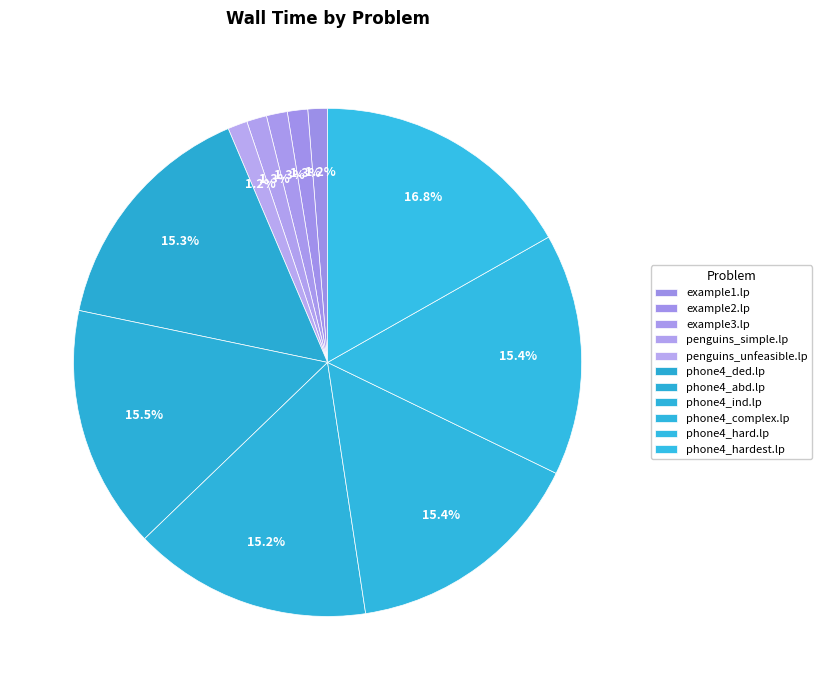

Is the sum of example1.lp and example2.lp greater than half?

No